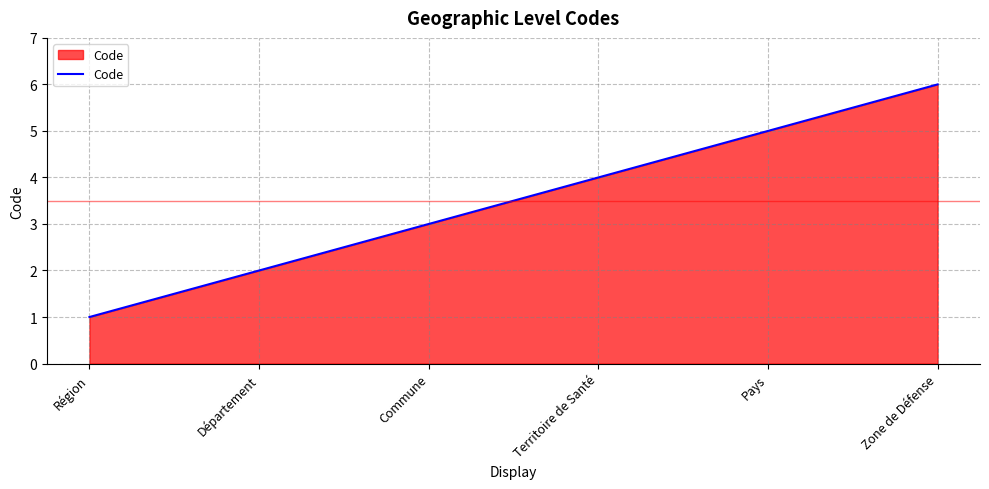

What position from the right is Zone de Défense?

1